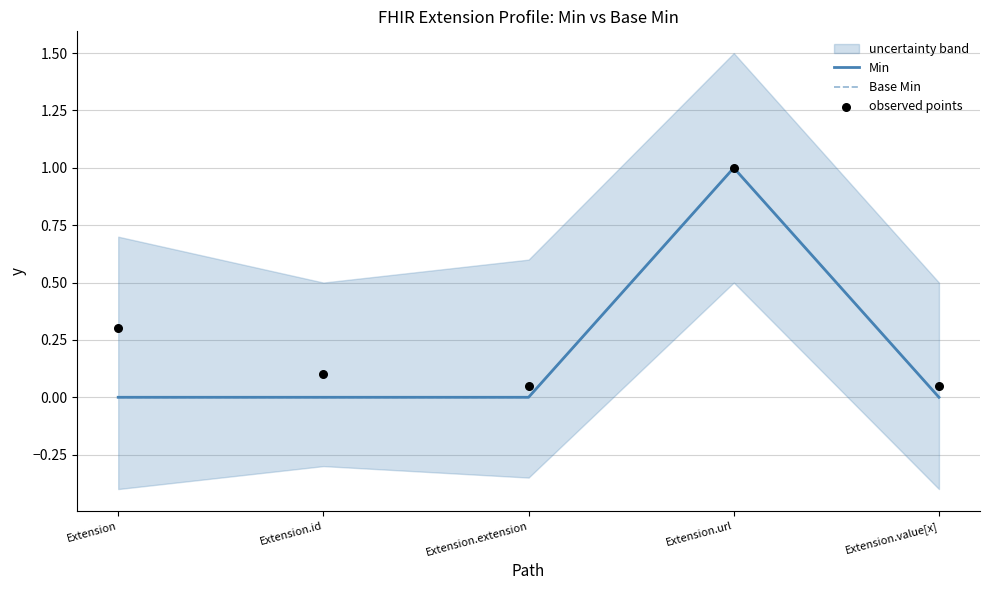

Which series has the widest spread of Y values?

Min